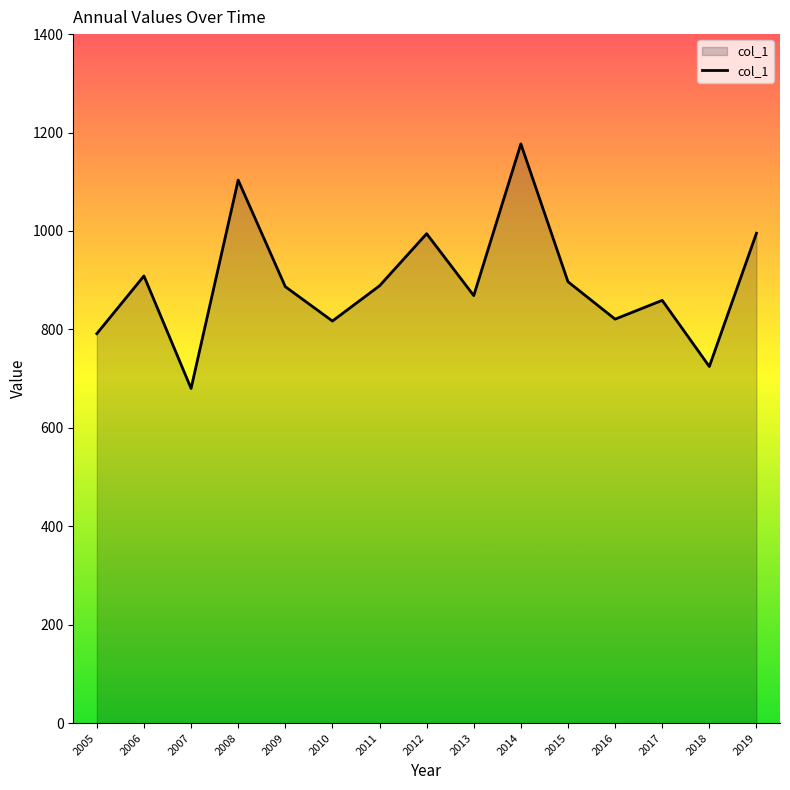

How many values exceed 886?

8